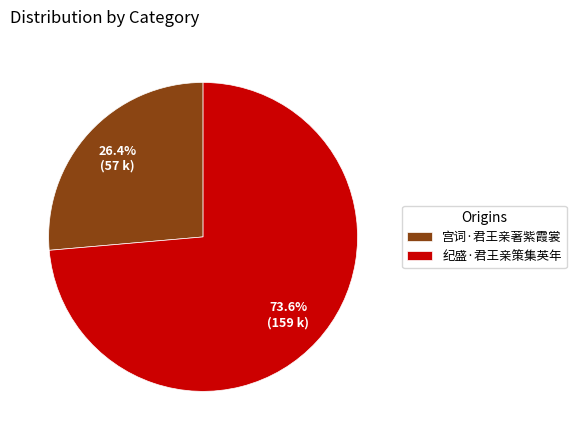

How many segments does this pie chart have?

2